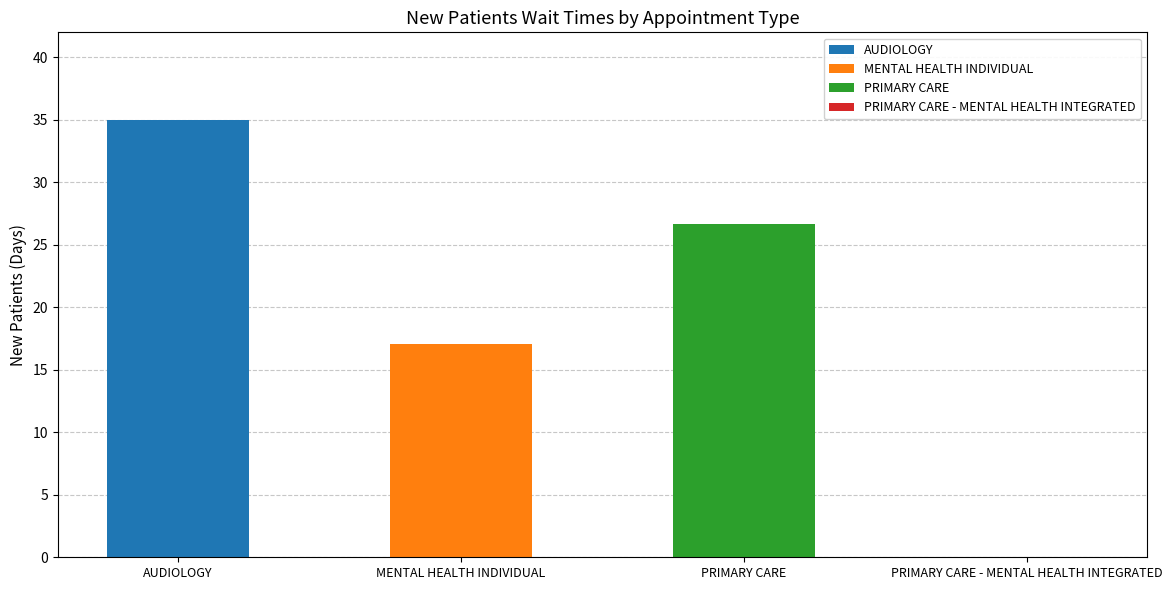

Count the number of values greater than 26.

2